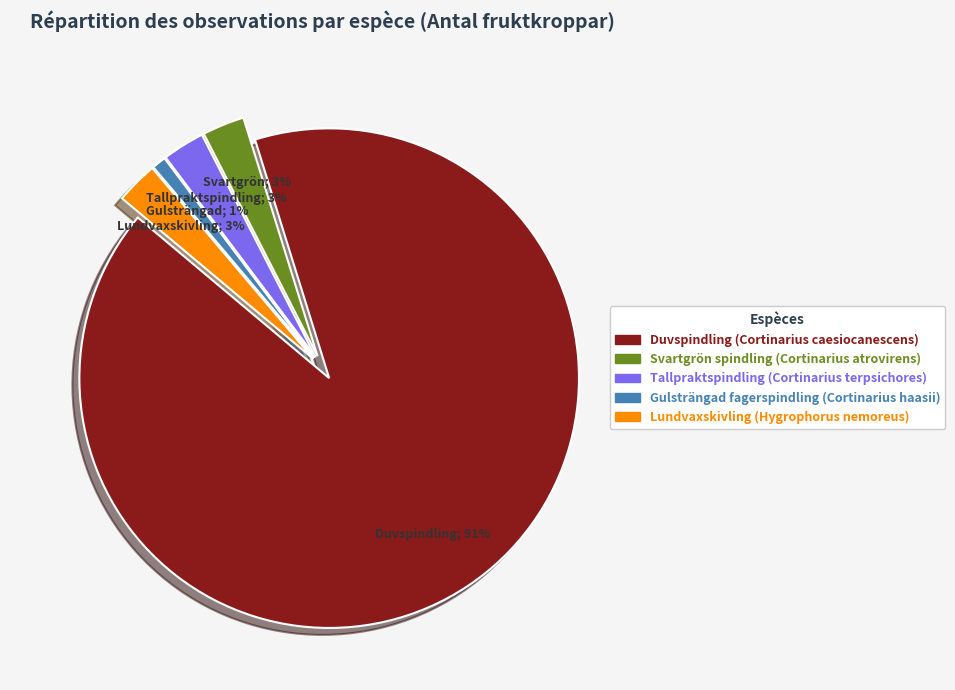

To the nearest percent, what is the average slice percentage?

20%